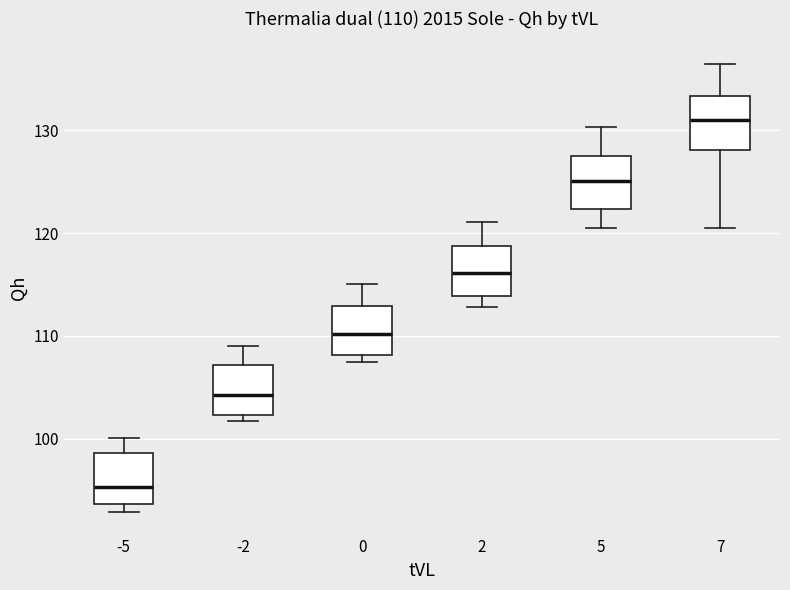

Which box's median line is the highest?

7